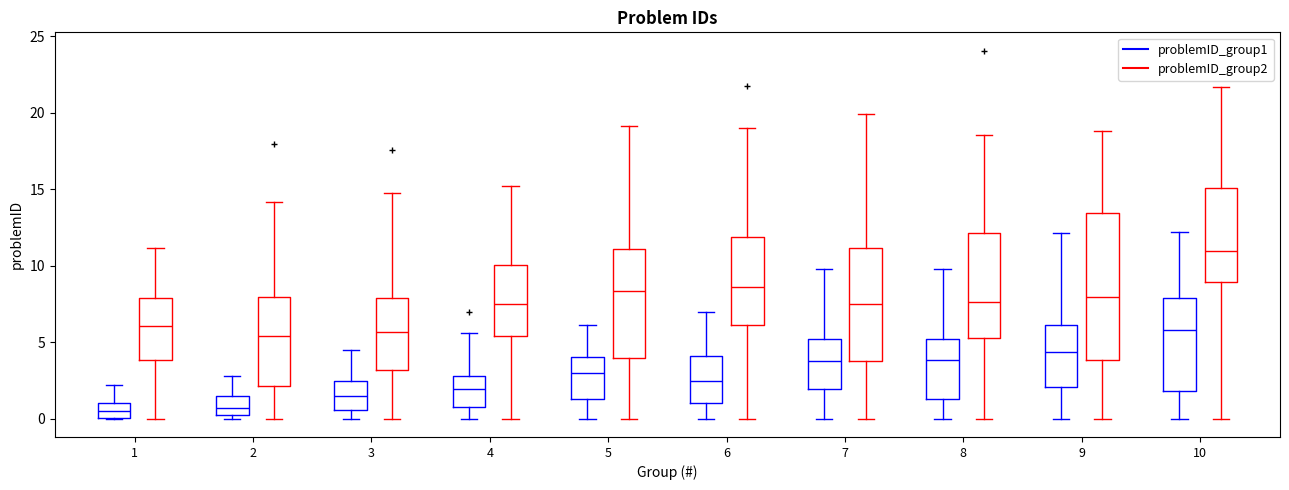

Which box is the tallest, from its lower edge to its upper edge?

9 (problemID_group2)